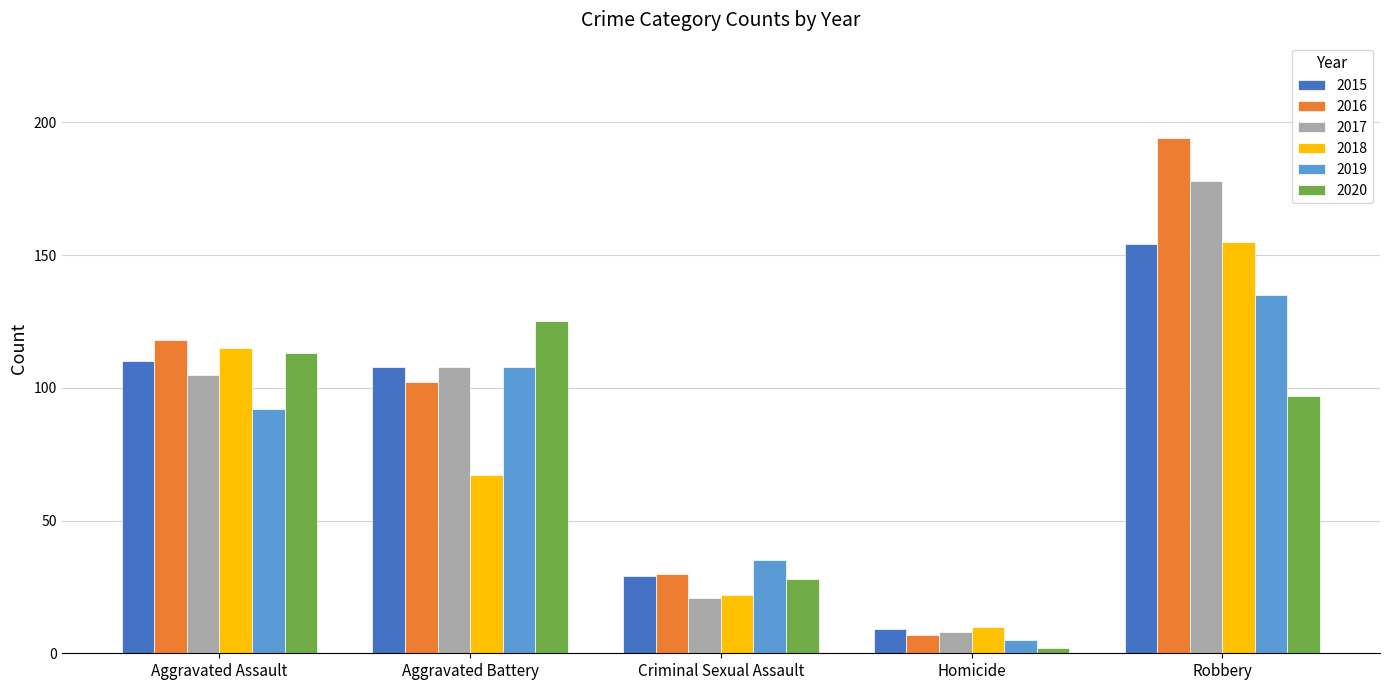

What position from the left is Criminal Sexual Assault?

3